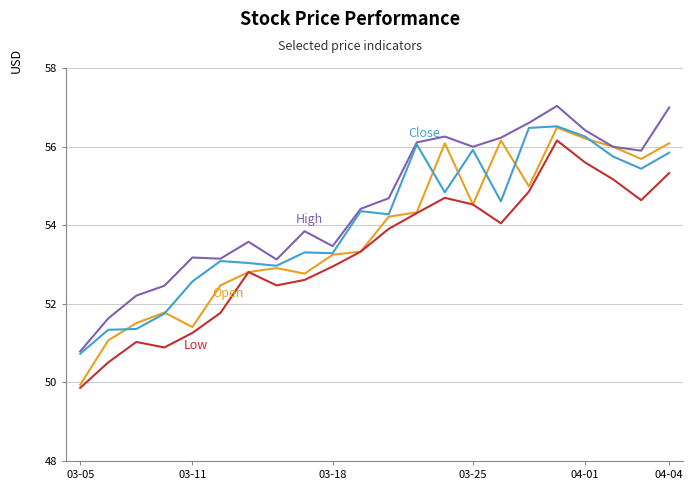

What is the greatest value displayed?

57.0